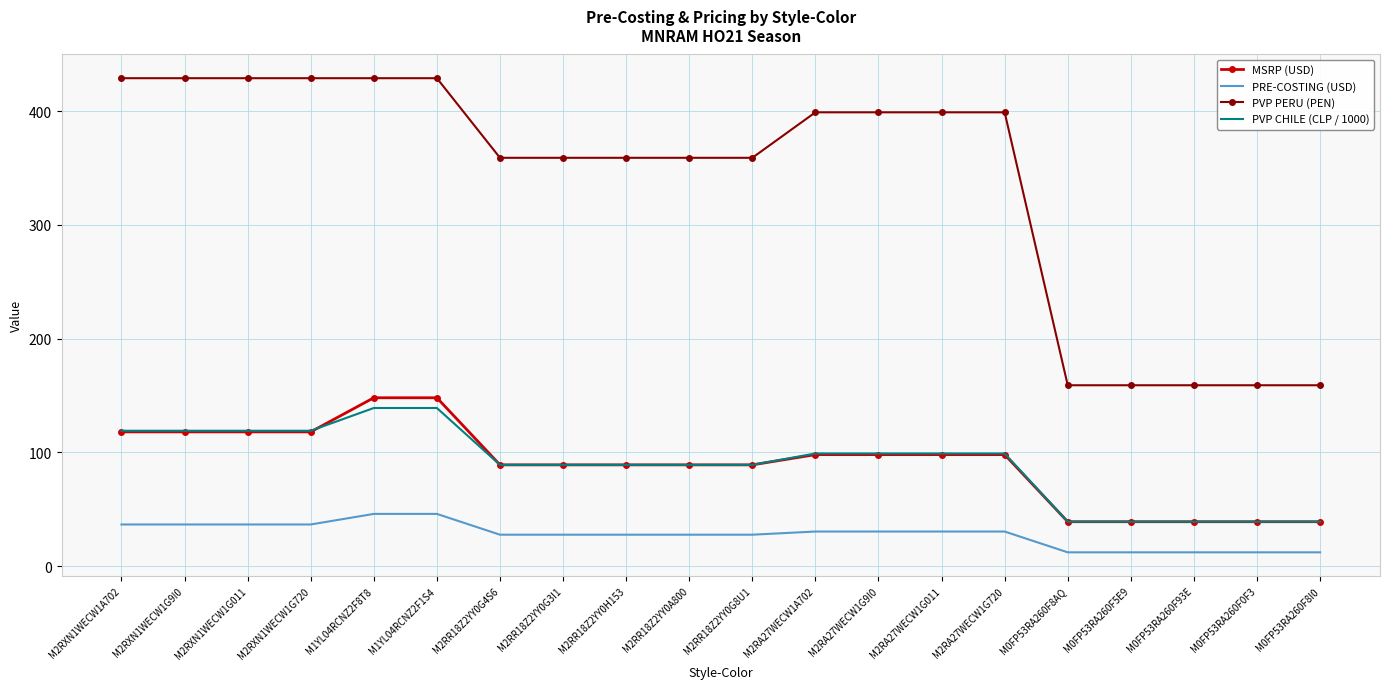

Reading right to left, transcribe all the data shown in this chart.

MSRP (USD): 39.0	39.0	39.0	39.0	39.0	98.0	98.0	98.0	98.0	89.0	89.0	89.0	89.0	89.0	148.0	148.0	118.0	118.0	118.0	118.0
PRE-COSTING (USD): 12.1	12.1	12.1	12.1	12.1	30.4	30.4	30.4	30.4	27.6	27.6	27.6	27.6	27.6	45.9	45.9	36.6	36.6	36.6	36.6
PVP PERU (PEN): 159.0	159.0	159.0	159.0	159.0	399.0	399.0	399.0	399.0	359.0	359.0	359.0	359.0	359.0	429.0	429.0	429.0	429.0	429.0	429.0
PVP CHILE (CLP / 1000): 39.0	39.0	39.0	39.0	39.0	99.0	99.0	99.0	99.0	89.0	89.0	89.0	89.0	89.0	139.0	139.0	119.0	119.0	119.0	119.0